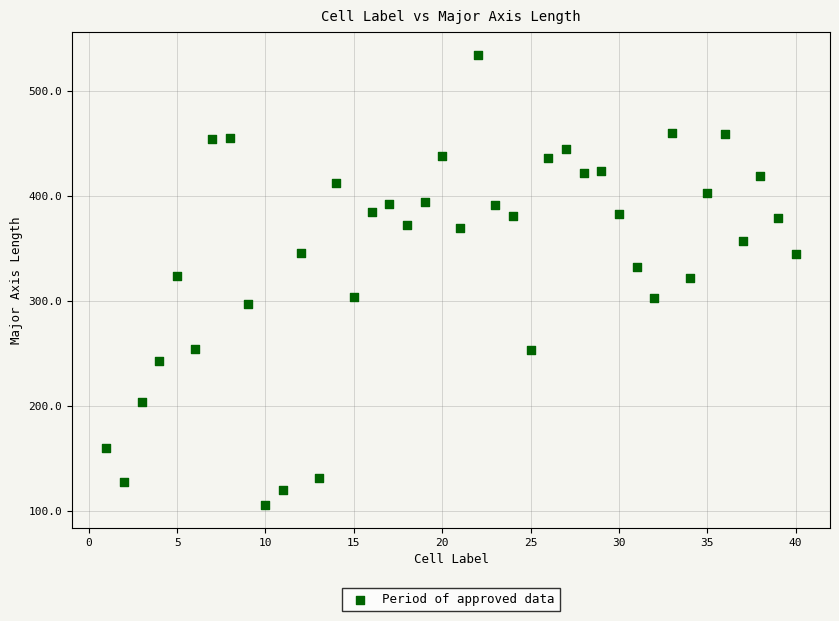

What is the range of Y values (max minus min)?

429.3